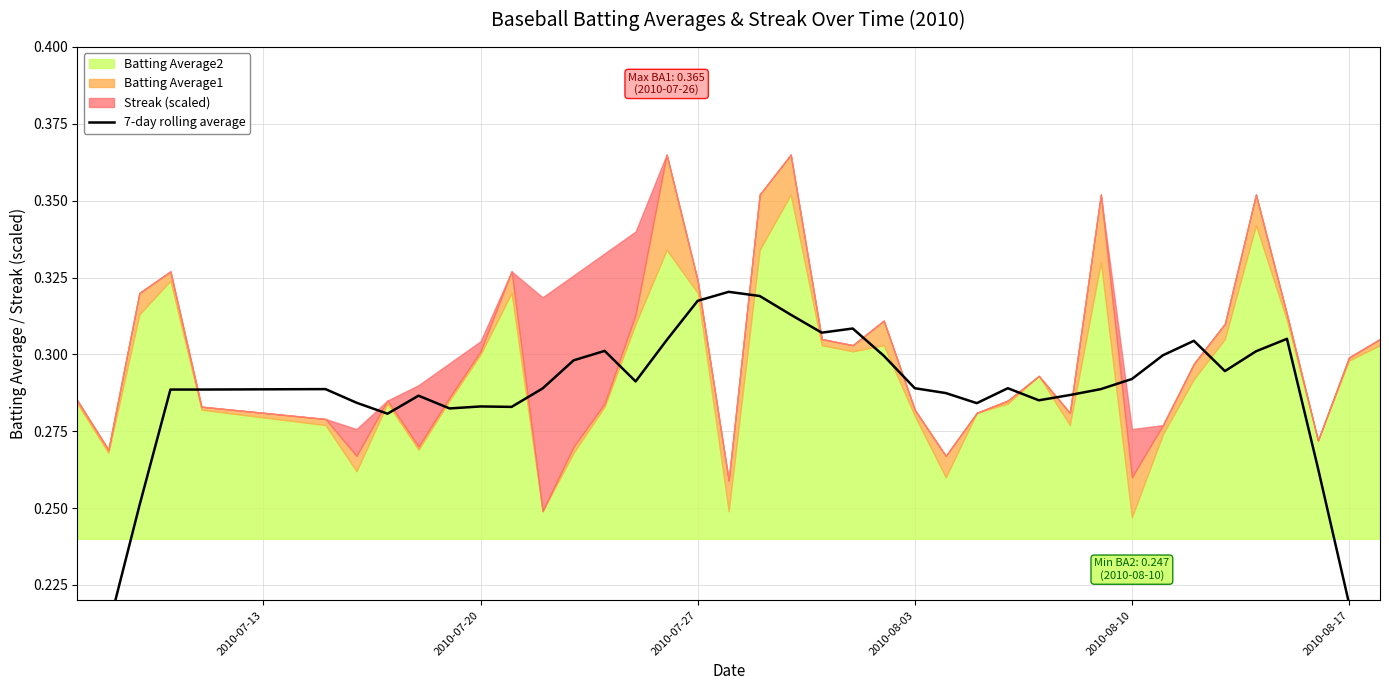

What is the average value?

0.3